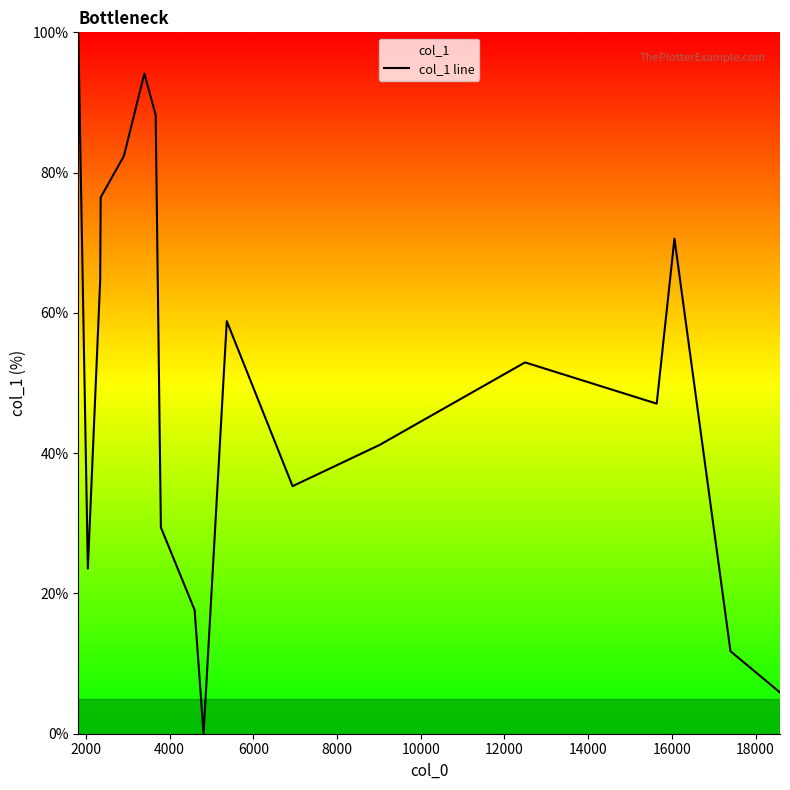

What is the maximum value shown in the chart?

100.0